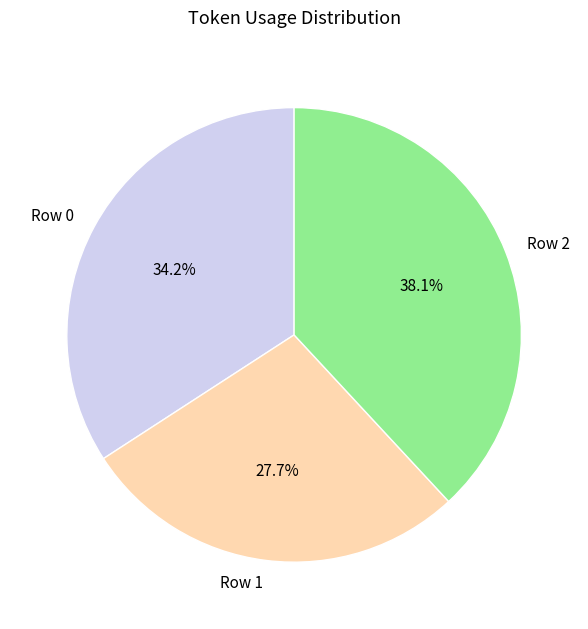

To the nearest percent, what portion does Row 1 represent?

28%